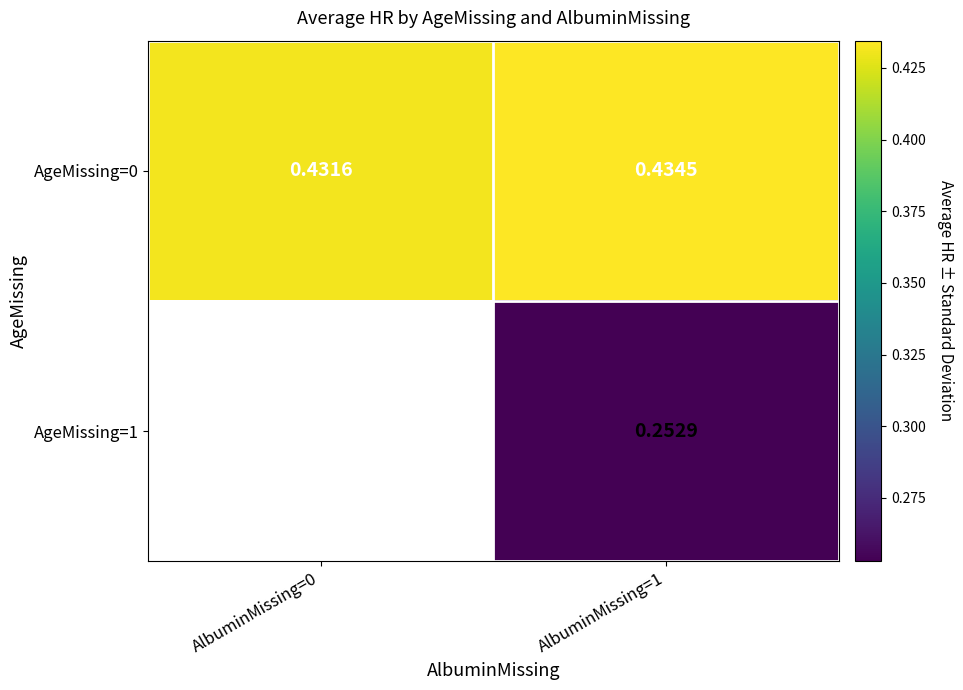

Is the value of AgeMissing=1 at AlbuminMissing=1 greater than the value of AgeMissing=0 at AlbuminMissing=0?

No